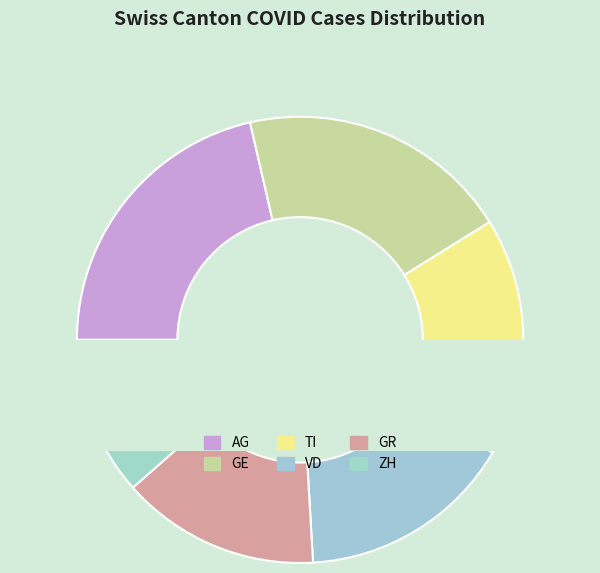

To the nearest percent, what portion does AG represent?

21%